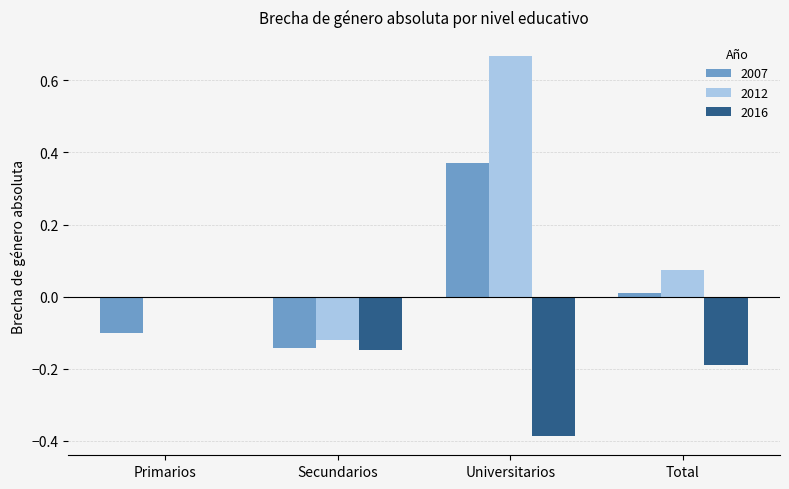

What is the spread (max minus min) of values at Total?

0.3